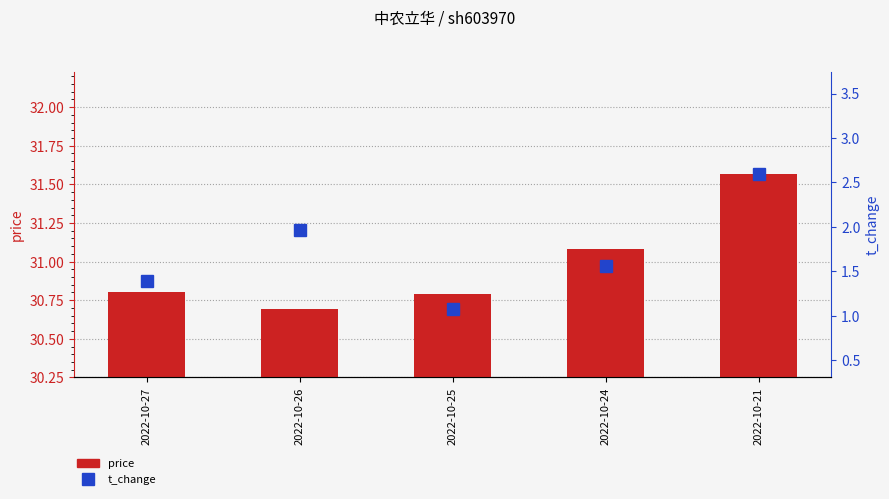

At which label is t_change closest to 1?

2022-10-25